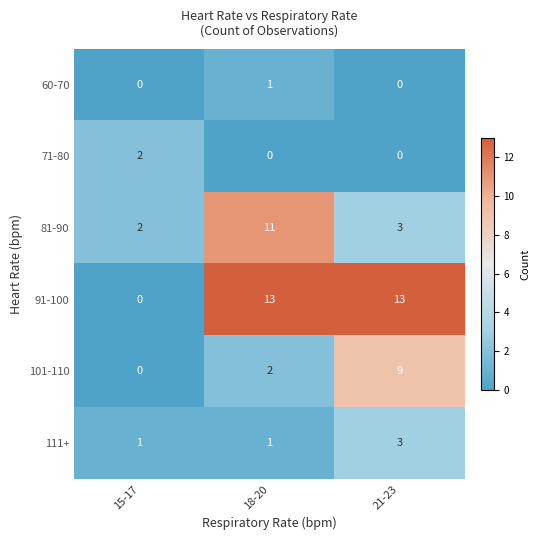

Which category has the lowest value in the 81-90 series?

15-17